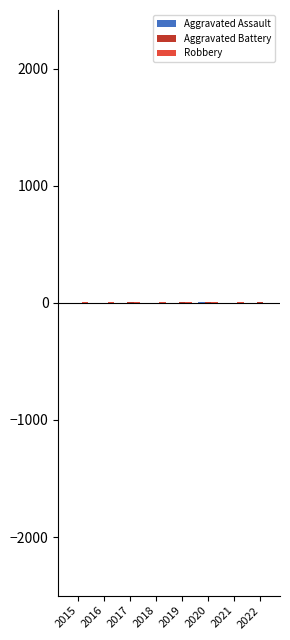

What is the approximate value of Aggravated Battery at 2017?

4